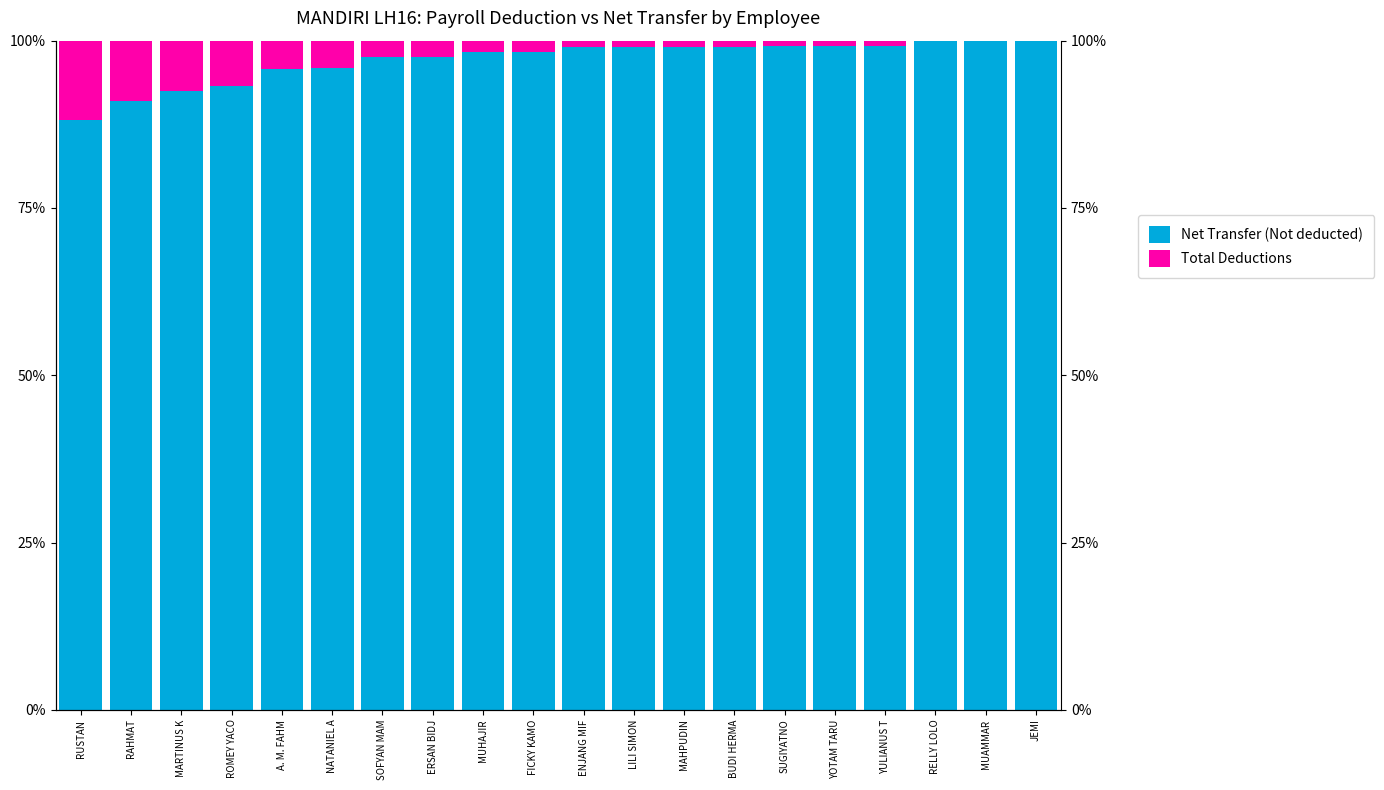

What are all the series names shown in the legend?

Net Transfer (Not deducted), Total Deductions